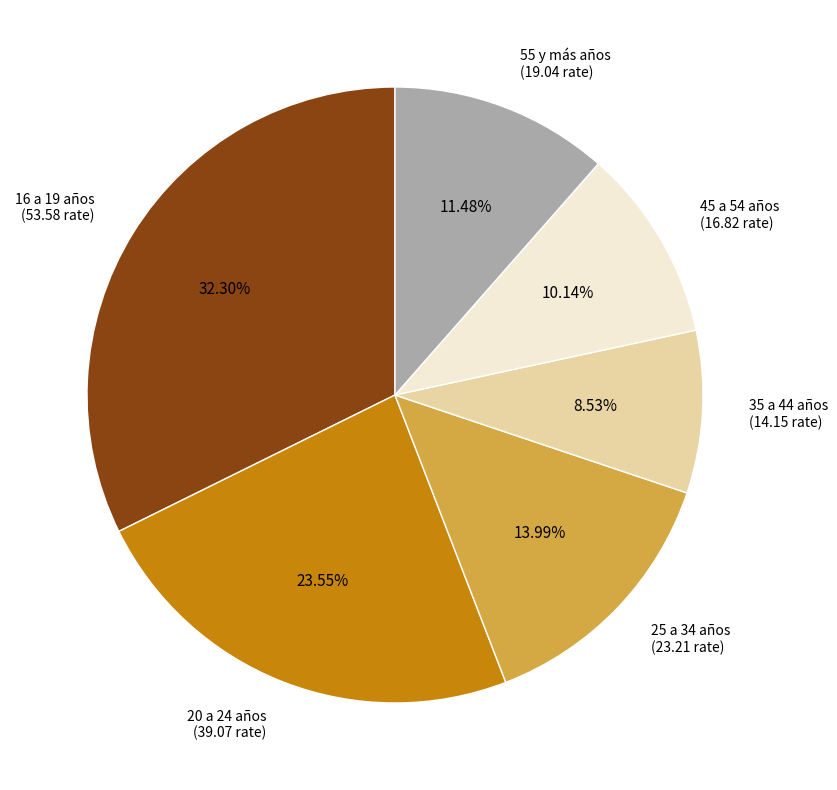

What percentage is NOT represented by 16 a 19 años?

67.7%